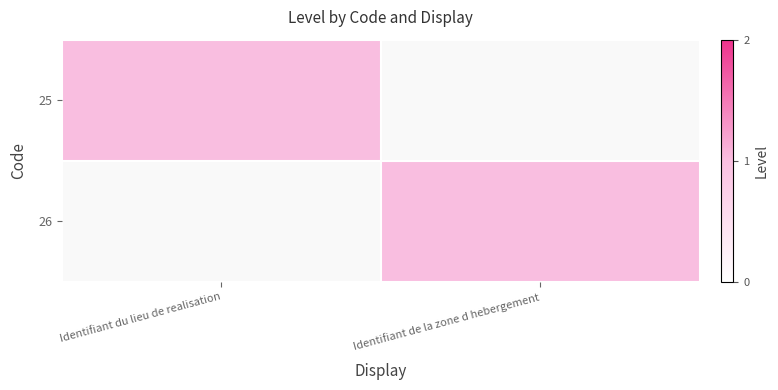

Reading left to right, what are all the values shown in this chart?

25: Identifiant du lieu de realisation=1	Identifiant de la zone d hebergement=0
26: Identifiant du lieu de realisation=0	Identifiant de la zone d hebergement=1